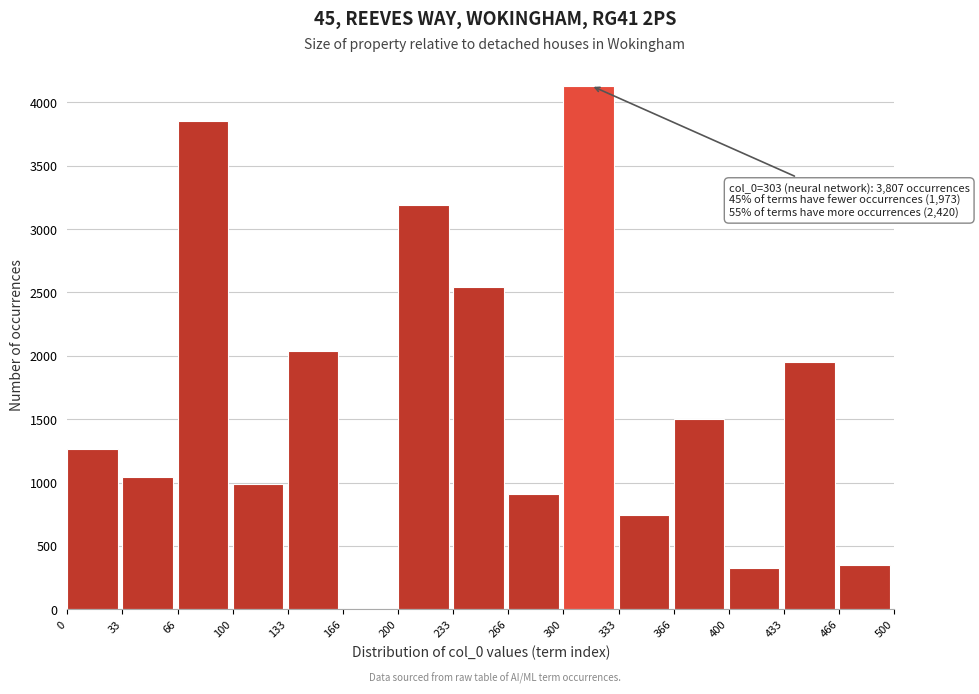

Over which range of the x-axis is the bar tallest?

300 to 333